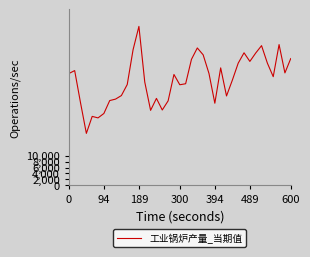

What is the smallest value displayed?

17676.6